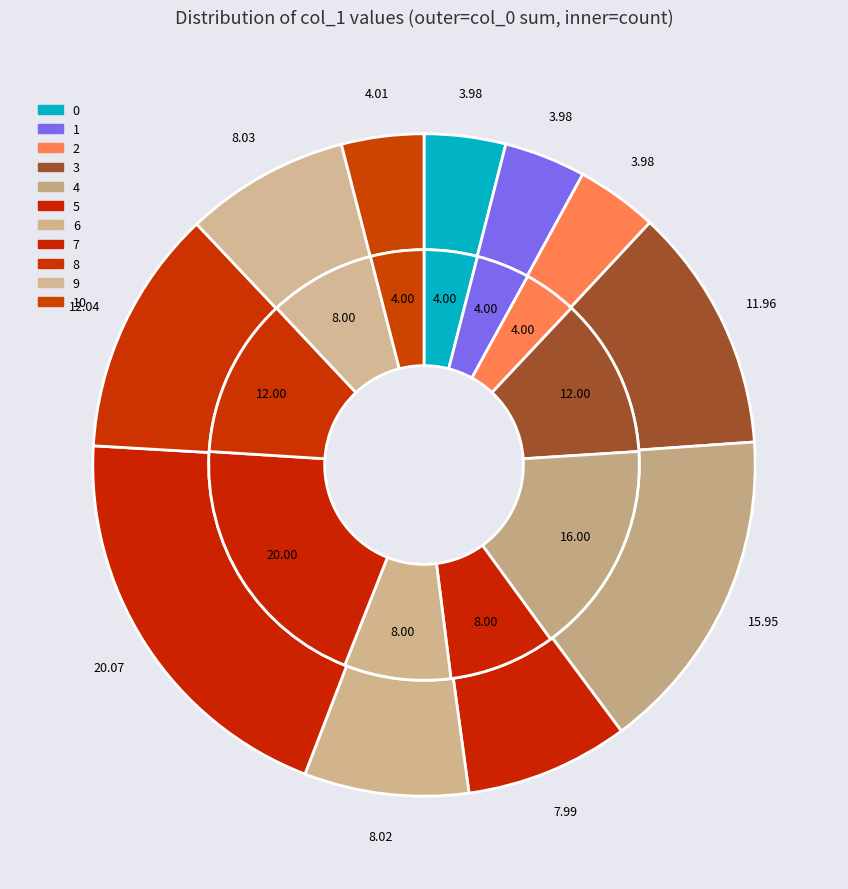

Does 8 represent more than half of the total?

No